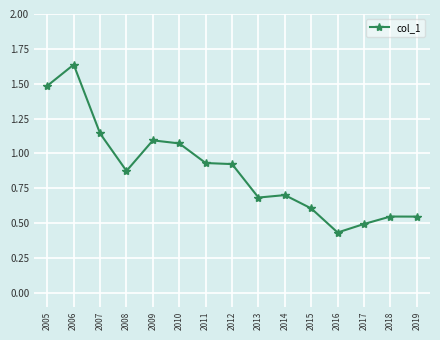

What is the change in value from 2010 to 2013?

-0.4